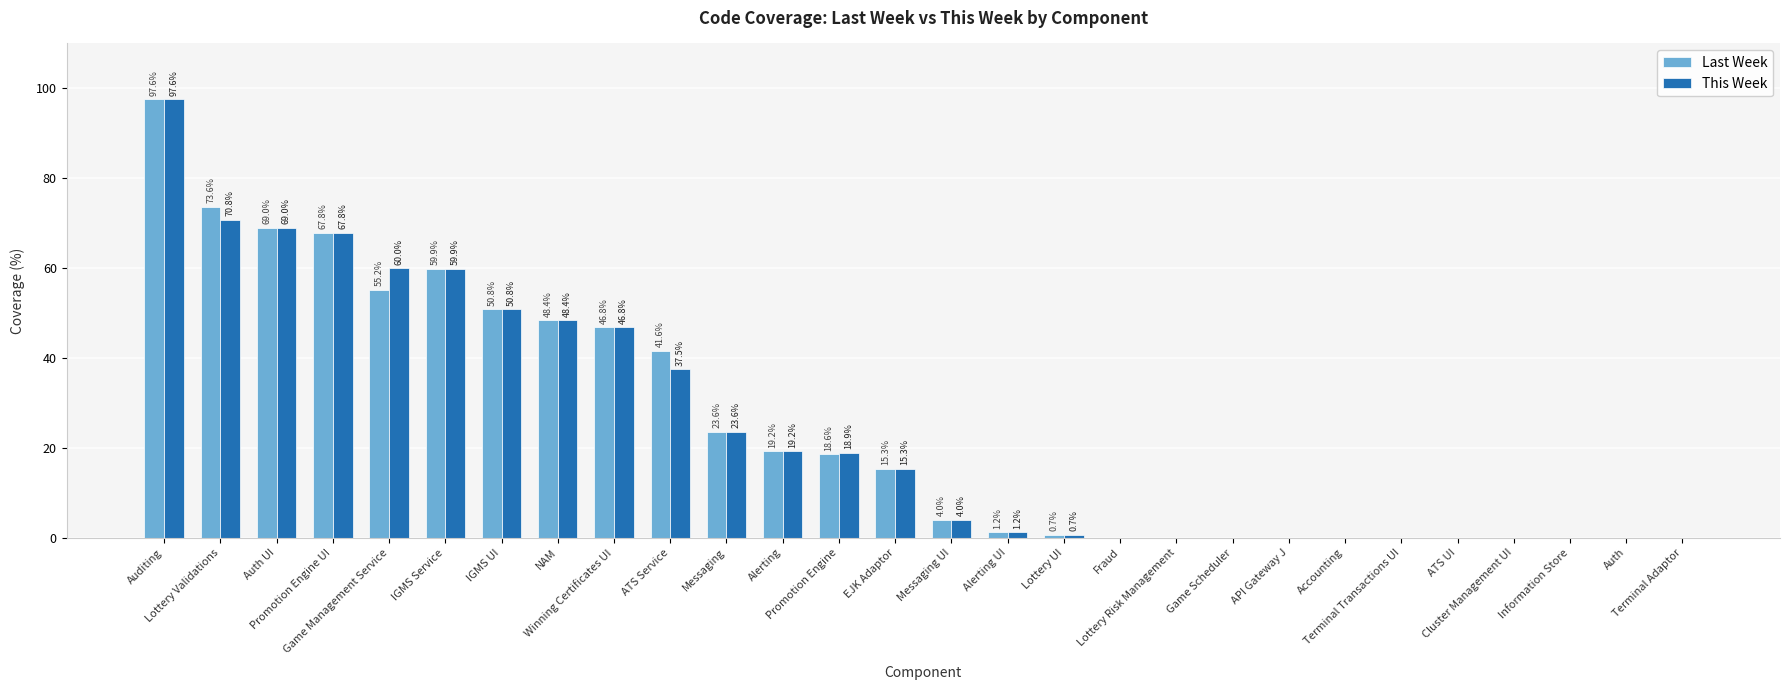

What is the maximum value for Last Week?

97.6